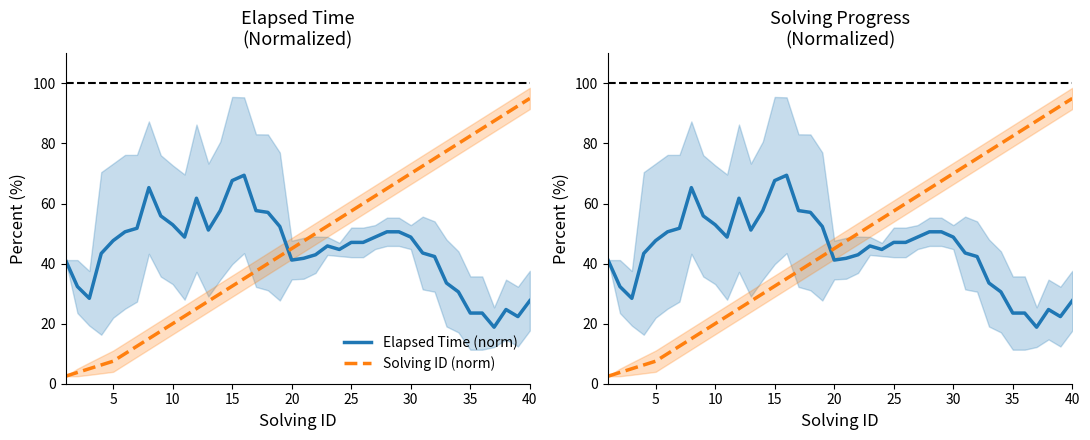

What is the sum of all Solving ID (norm) values?

1862.5